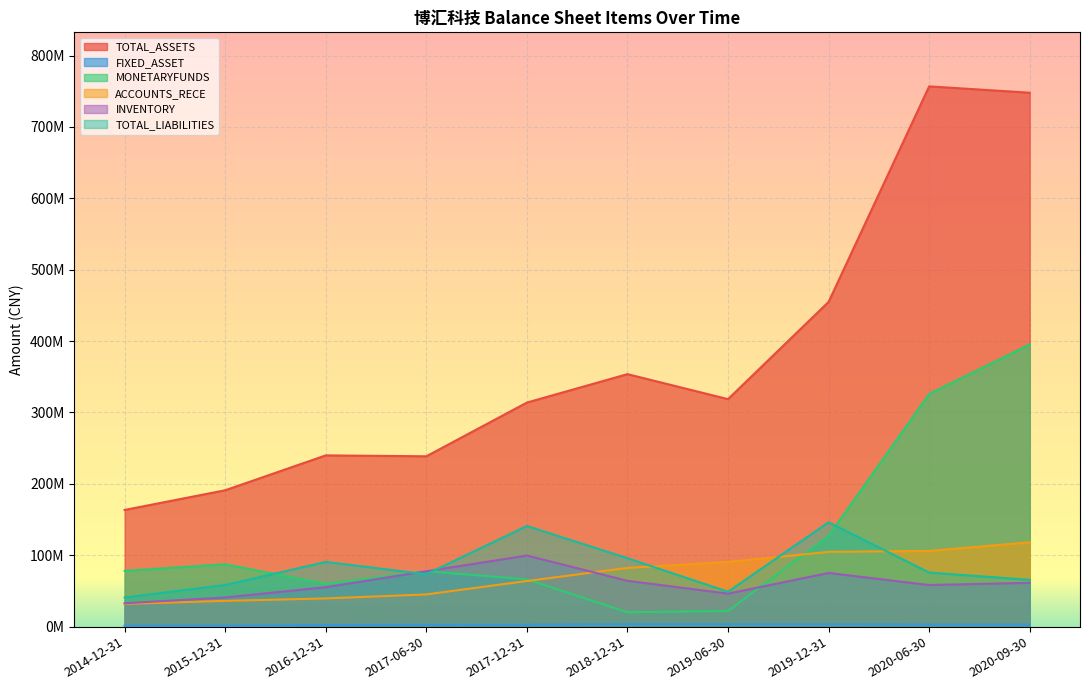

At which label does INVENTORY reach its minimum?

2014-12-31